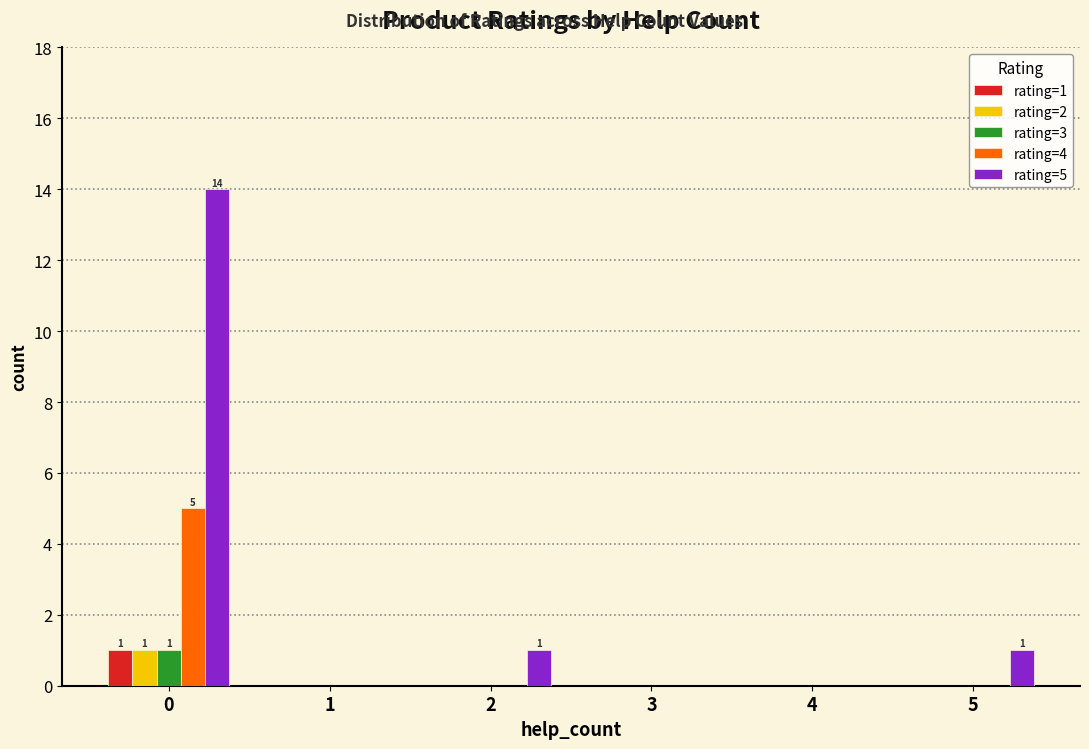

The rating=3 series shows 0 at 1. True or false?

True